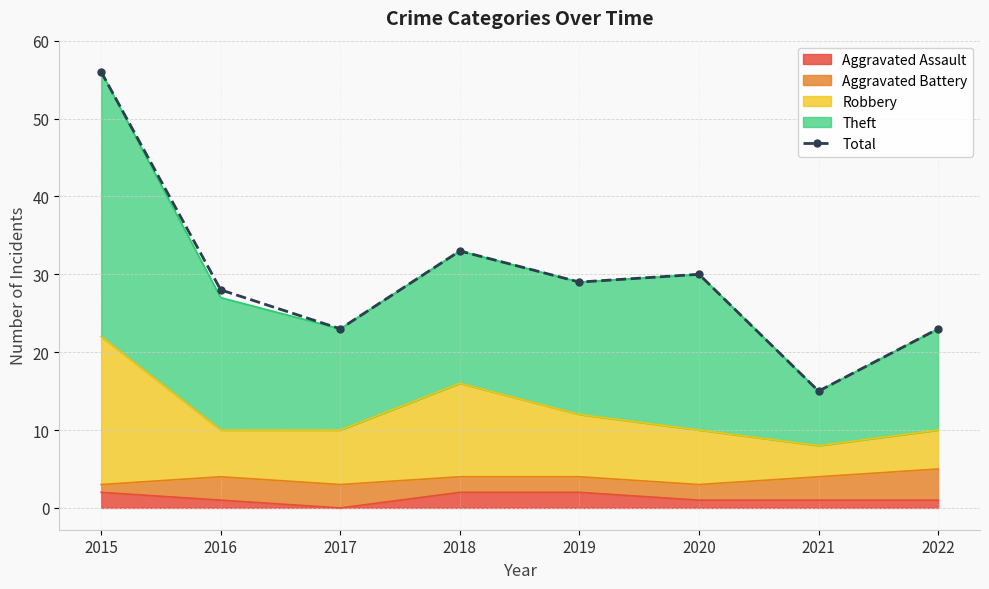

List the labels in order of value, largest first.

2015, 2018, 2020, 2019, 2016, 2017, 2022, 2021